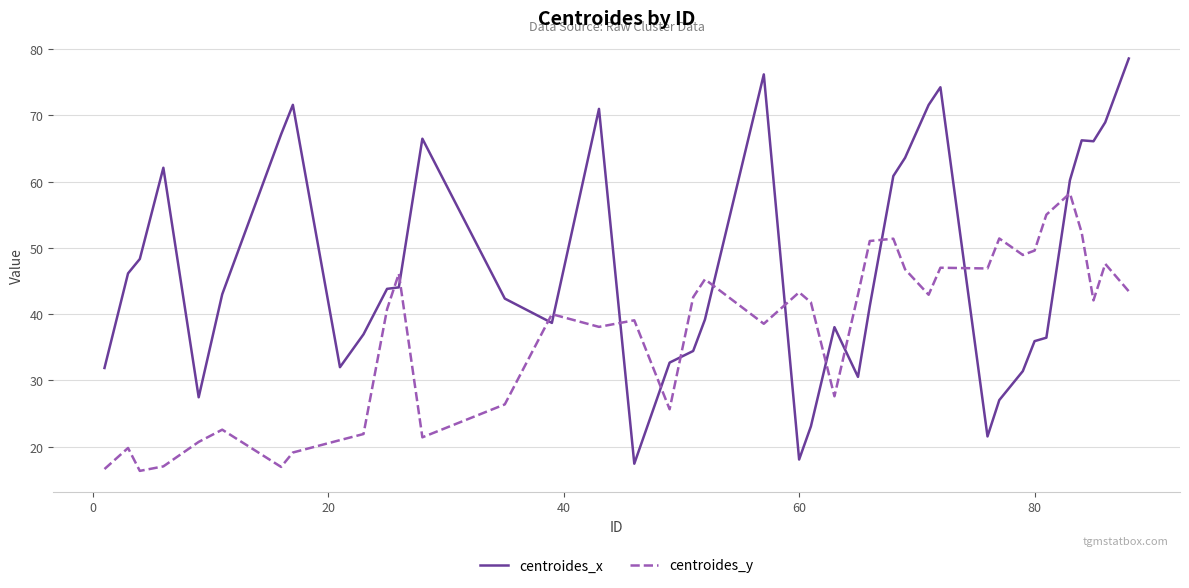

Rank the series by their average value, from lowest to highest.

centroides_y, centroides_x